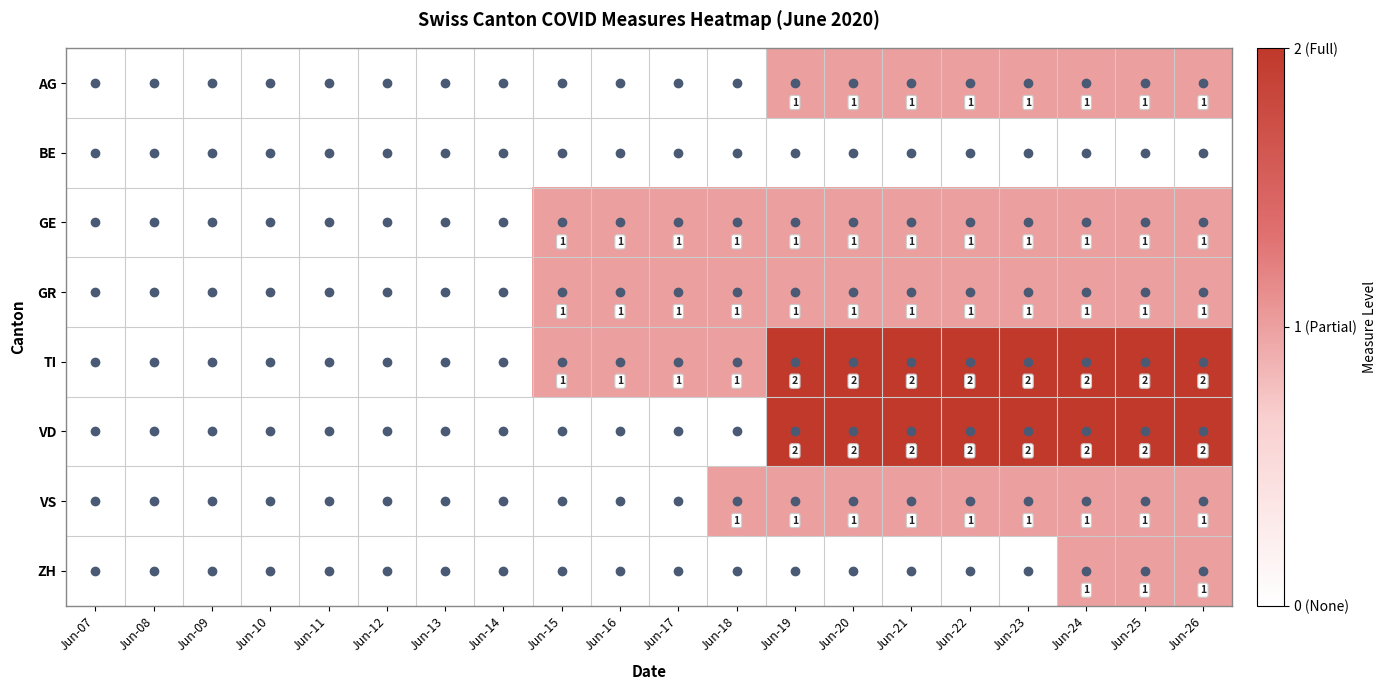

True or false: TI has a value of 2 at Jun-23.

True